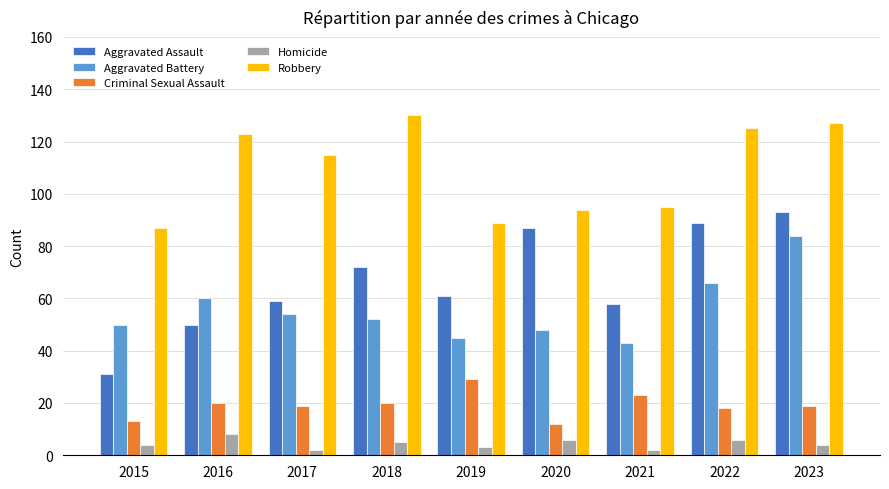

What is the difference between the highest and lowest values at 2023?

123